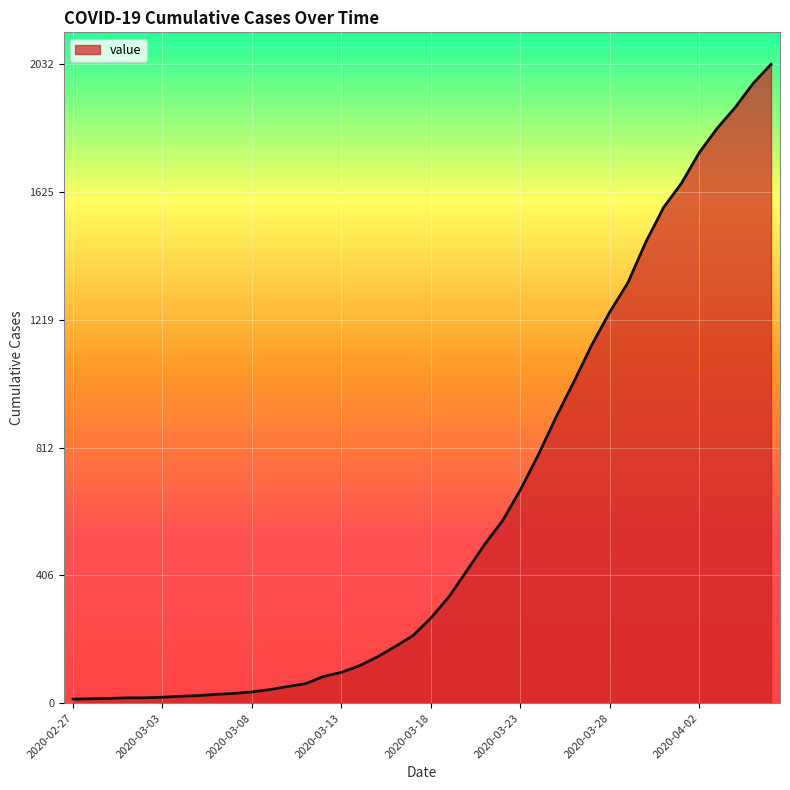

What is the difference between the maximum and minimum values?

2019